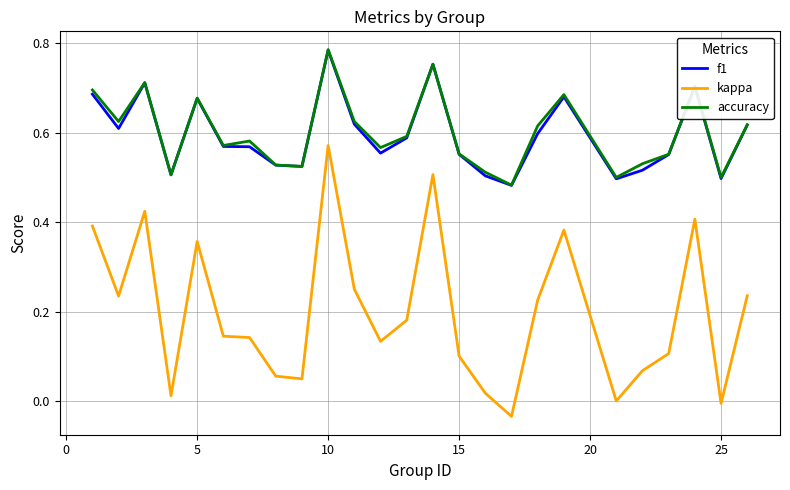

True or false: kappa and accuracy cross at least once.

False